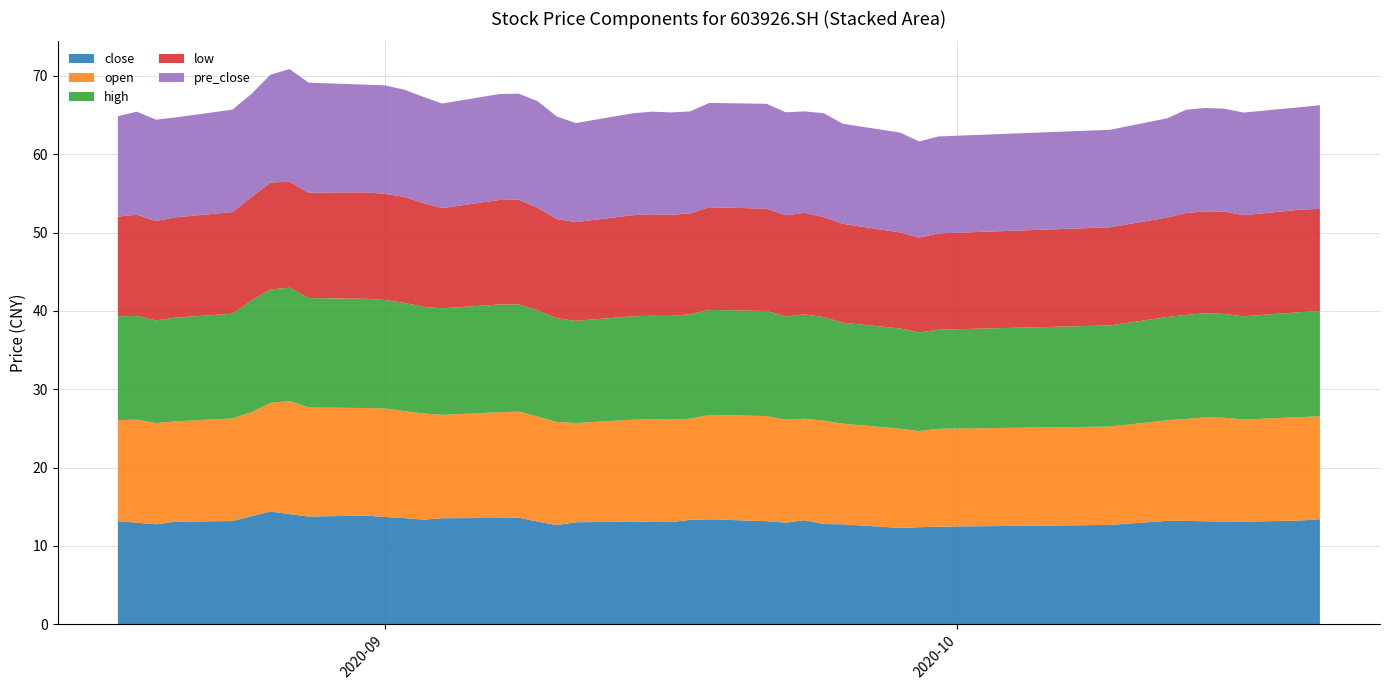

Reading left to right, extract all data points from this chart.

close: 13.2	12.9	12.8	13.1	13.2	13.8	14.4	14.1	13.7	13.9	13.7	13.6	13.3	13.5	13.6	13.6	13.1	12.7	13.0	13.1	13.1	13.0	13.3	13.4	13.2	13.0	13.3	12.8	12.8	12.3	12.4	12.4	12.7	13.2	13.2	13.1	13.1	13.1	13.2	13.4
open: 12.9	13.2	12.9	12.8	13.1	13.3	13.9	14.4	13.9	13.7	13.8	13.7	13.6	13.2	13.5	13.6	13.4	13.2	12.7	13.0	13.1	13.1	12.9	13.3	13.4	13.2	13.0	13.2	12.8	12.7	12.3	12.5	12.6	12.8	13.0	13.3	13.2	13.1	13.2	13.2
high: 13.2	13.2	13.1	13.2	13.4	14.2	14.5	14.5	14.0	13.9	13.8	13.8	13.6	13.6	13.8	13.7	13.6	13.3	13.0	13.2	13.2	13.2	13.3	13.4	13.4	13.2	13.3	13.2	12.9	12.8	12.6	12.7	12.9	13.2	13.3	13.3	13.2	13.2	13.4	13.4
low: 12.8	12.9	12.7	12.8	13.0	13.2	13.7	13.5	13.5	13.6	13.6	13.5	13.3	12.8	13.3	13.4	13.1	12.7	12.6	12.9	13.0	12.9	12.9	13.1	13.1	12.9	13.0	12.8	12.6	12.3	12.1	12.3	12.5	12.7	13.0	13.0	13.1	12.9	13.1	13.1
pre_close: 12.8	13.2	12.9	12.8	13.1	13.2	13.8	14.4	14.1	13.7	13.9	13.7	13.6	13.3	13.5	13.6	13.6	13.1	12.7	13.0	13.1	13.1	13.0	13.3	13.4	13.2	13.0	13.3	12.8	12.8	12.3	12.4	12.4	12.7	13.2	13.2	13.1	13.1	13.1	13.2